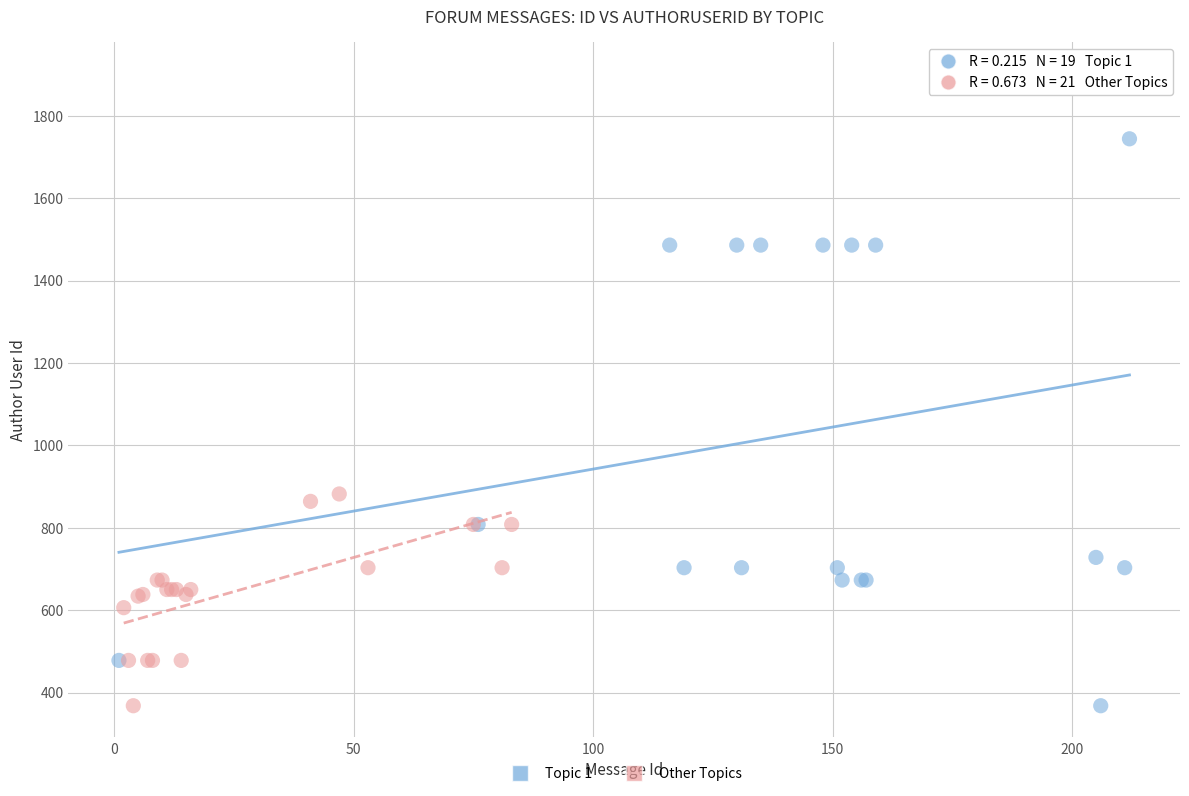

Which series has the largest Y range (max minus min)?

Topic 1